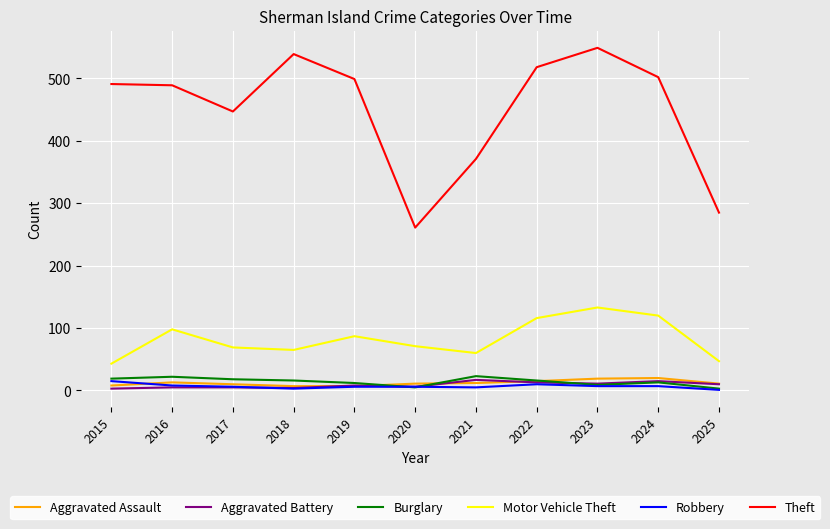

How many lines are shown in the chart?

6